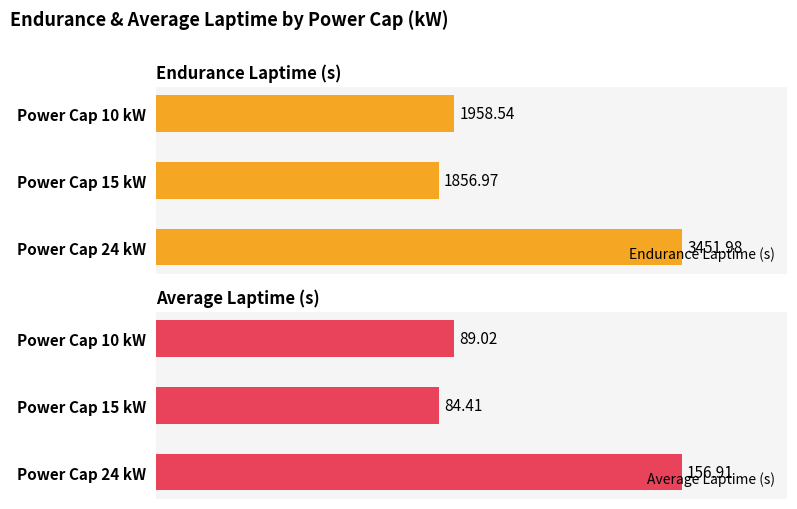

Between Power Cap 10 kW and Power Cap 15 kW, which is larger?

Power Cap 10 kW